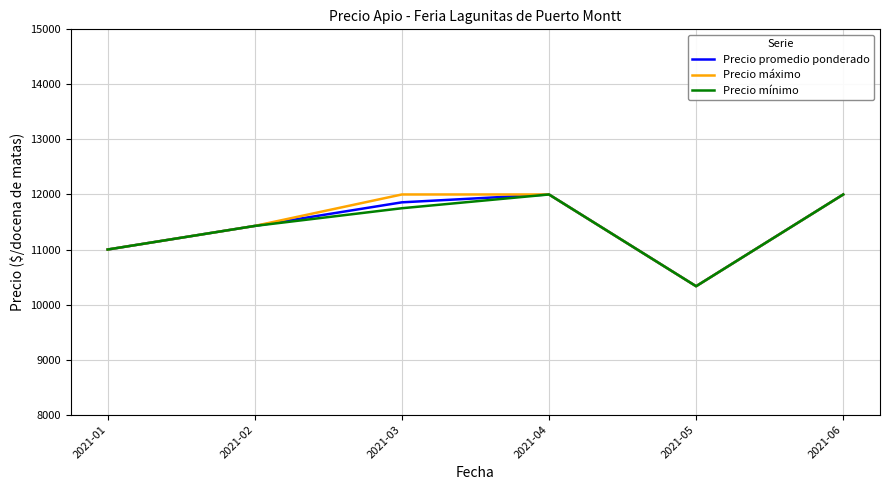

What is the greatest value displayed?

12000.0